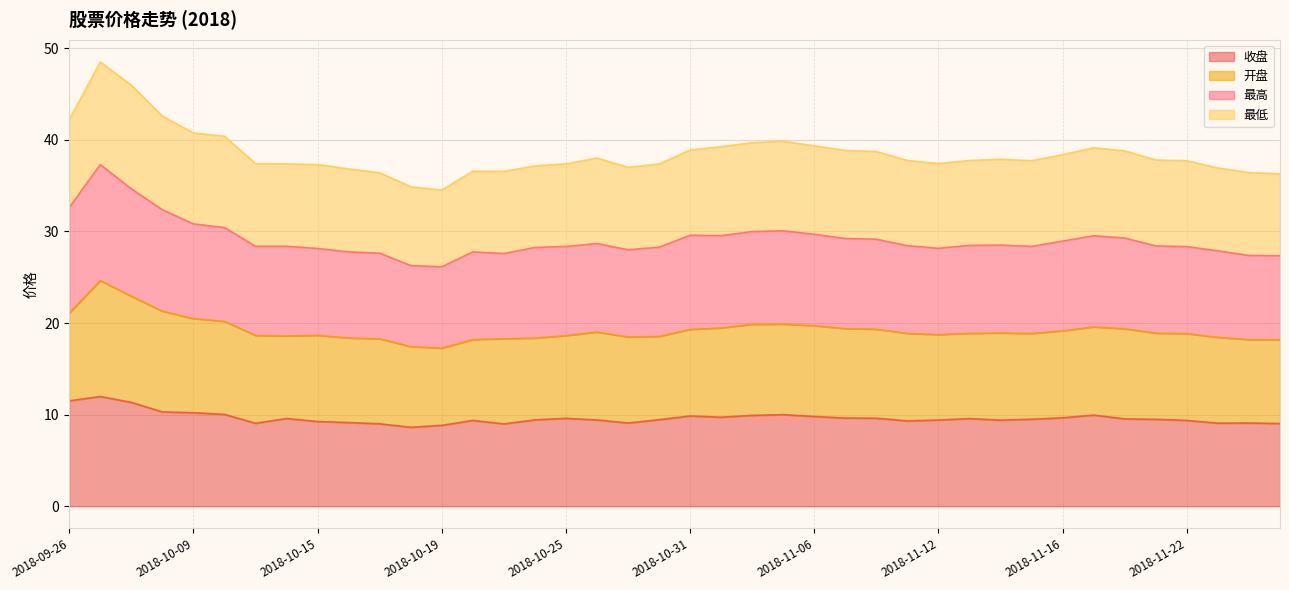

True or false: 收盘 and 最高 cross at least once.

False